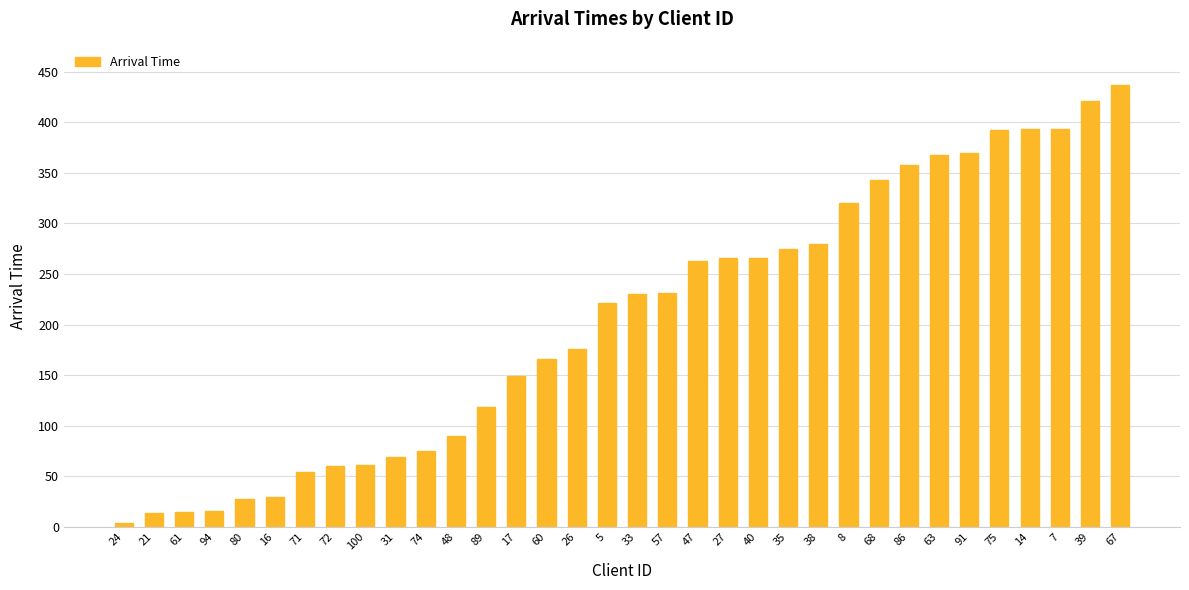

How many bars are there in total?

34